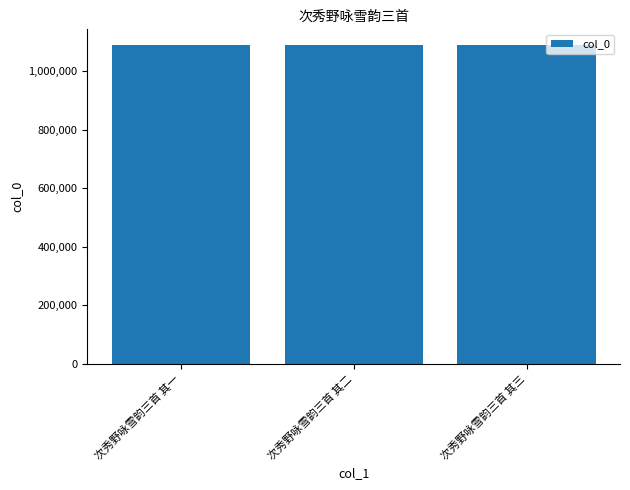

What is the ratio of the value at 次秀野咏雪韵三首 其二 to the value at 次秀野咏雪韵三首 其三?

1.0